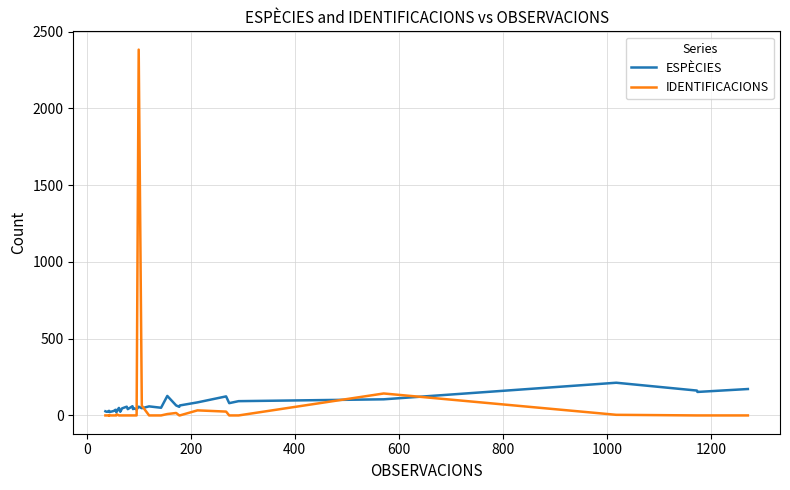

How many distinct data groups are displayed?

2